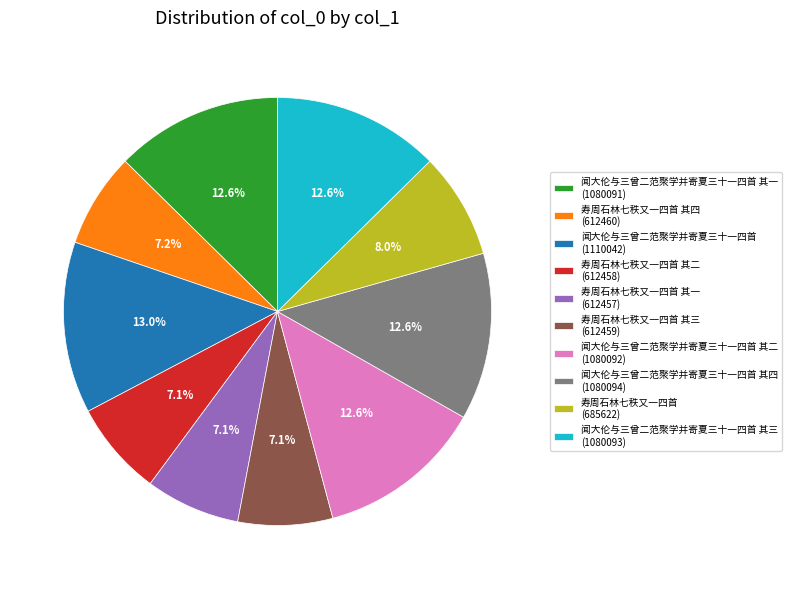

Is there any slice that represents more than half of the pie?

No